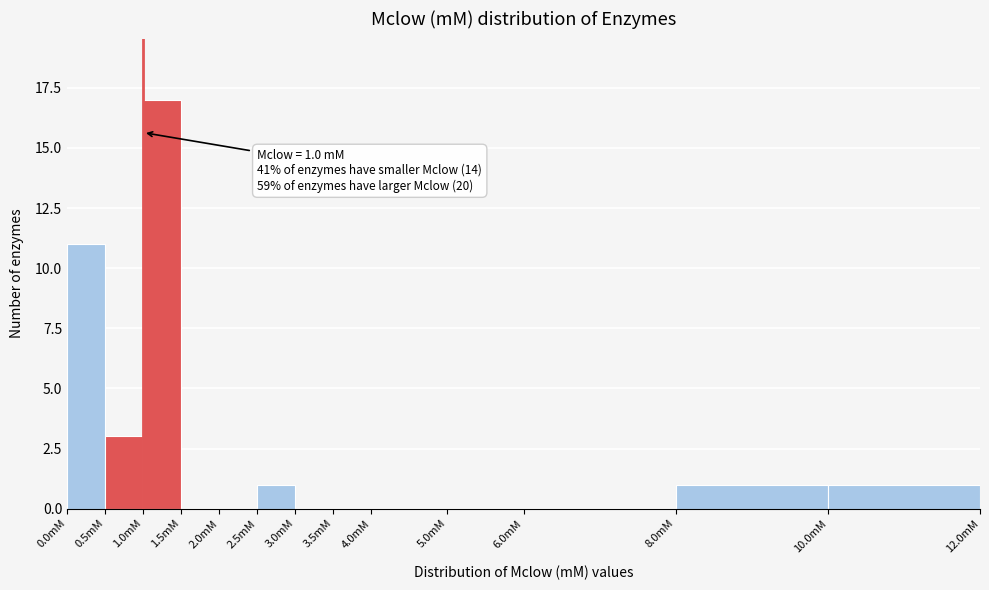

Over which range of the x-axis is the bar tallest?

1.0 to 1.5